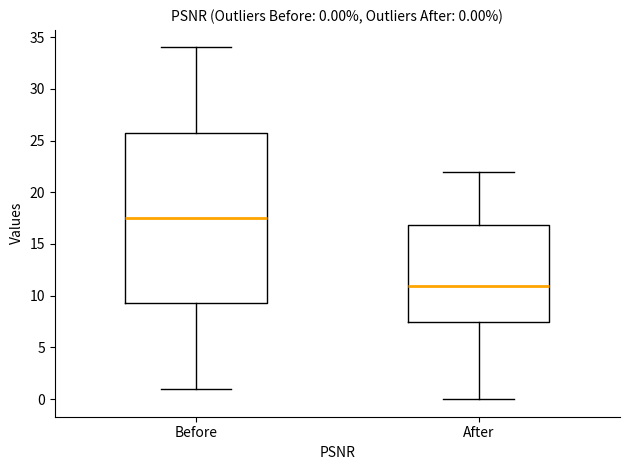

Which box is the tallest, from its lower edge to its upper edge?

Before